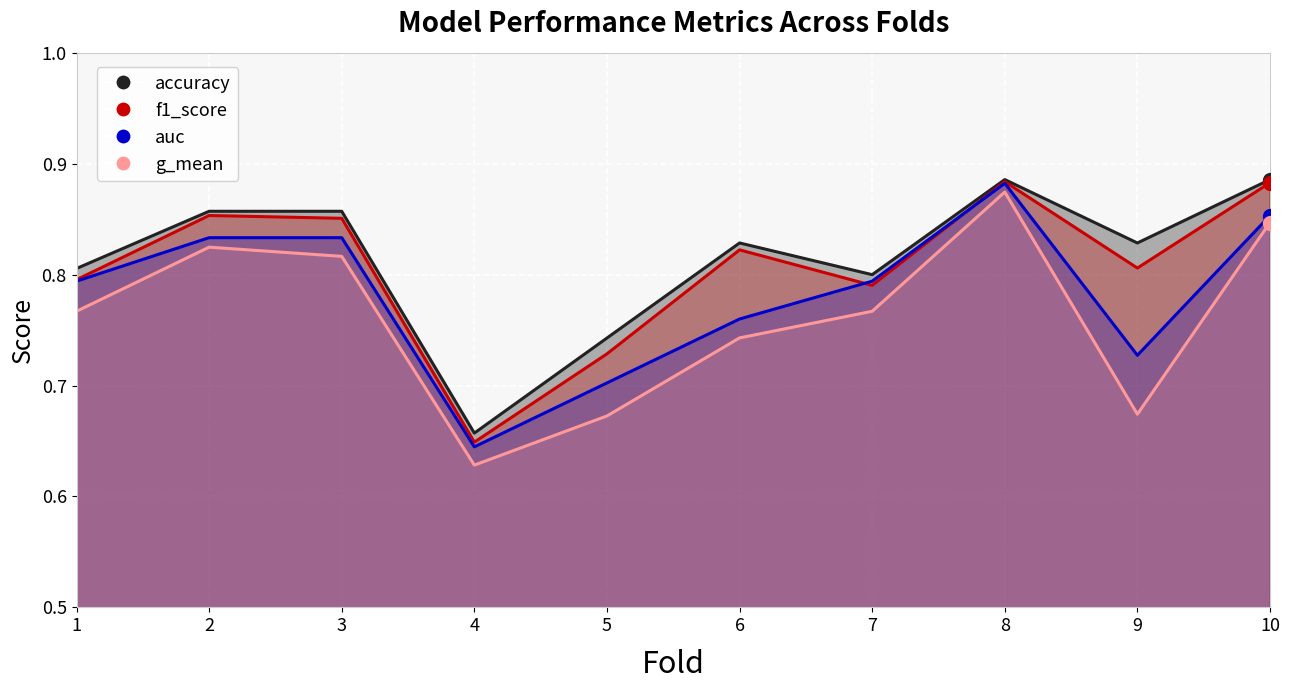

Which series reaches the maximum Y coordinate?

accuracy